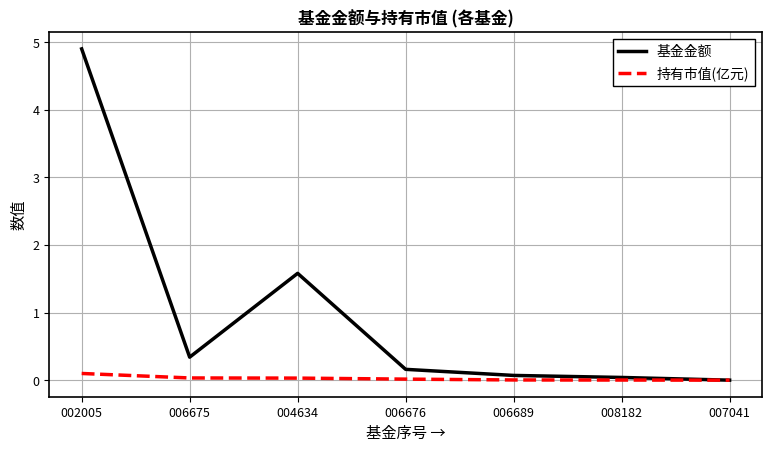

At which category is the sum across all series the highest?

002005